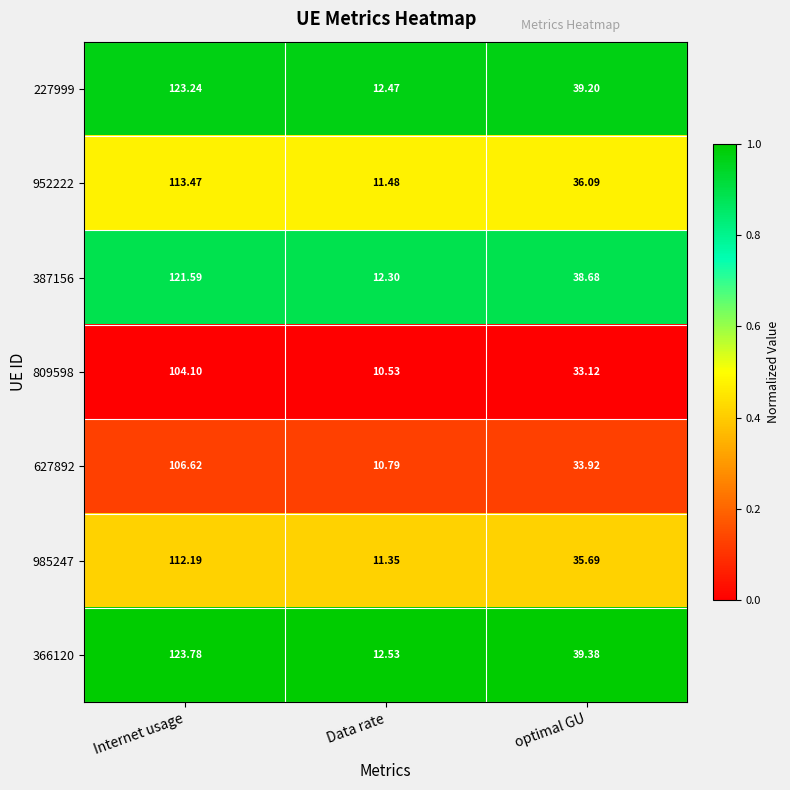

List the labels in order of 387156 value, smallest first.

Data rate, optimal GU, Internet usage